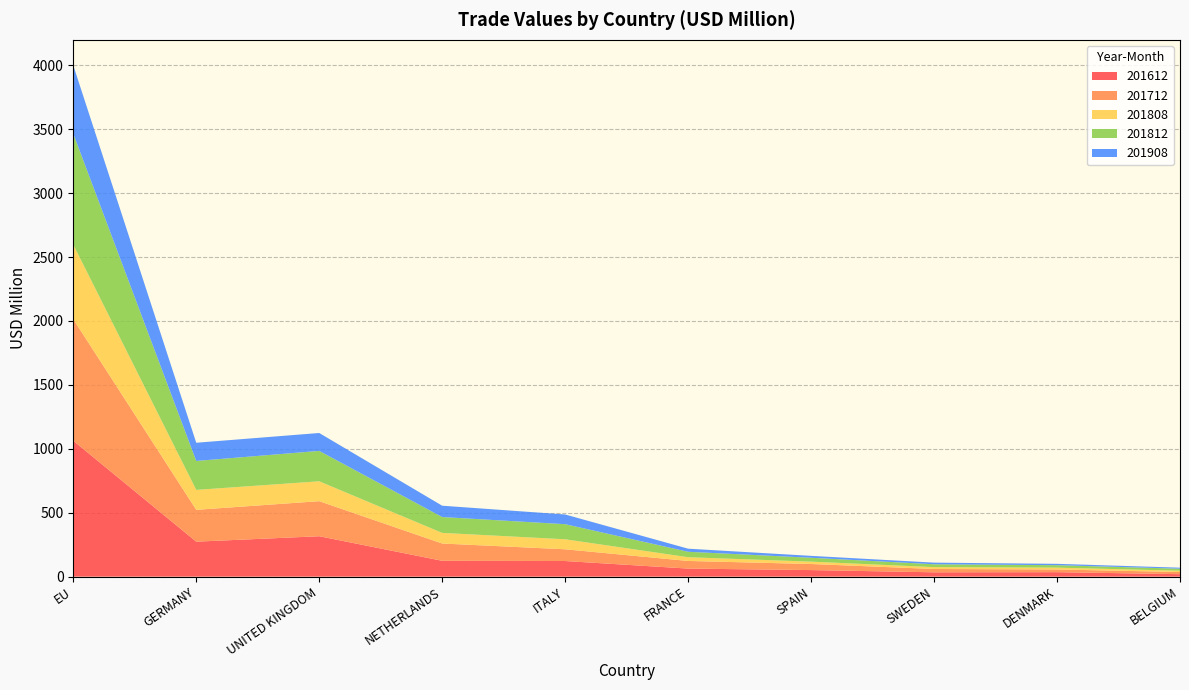

Reading left to right, extract all data points from this chart.

201612: EU=1063.1	GERMANY=273.6	UNITED KINGDOM=316.1	NETHERLANDS=124.0	ITALY=122.1	FRANCE=63.0	SPAIN=51.3	SWEDEN=33.9	DENMARK=34.9	BELGIUM=19.2
201712: EU=950.9	GERMANY=249.0	UNITED KINGDOM=274.2	NETHERLANDS=135.1	ITALY=91.9	FRANCE=59.6	SPAIN=47.4	SWEDEN=25.9	DENMARK=21.2	BELGIUM=16.9
201808: EU=583.3	GERMANY=156.0	UNITED KINGDOM=155.6	NETHERLANDS=83.2	ITALY=78.2	FRANCE=29.3	SPAIN=18.5	SWEDEN=14.6	DENMARK=14.3	BELGIUM=10.1
201812: EU=867.3	GERMANY=226.4	UNITED KINGDOM=237.7	NETHERLANDS=124.0	ITALY=118.1	FRANCE=42.5	SPAIN=30.4	SWEDEN=22.4	DENMARK=19.2	BELGIUM=15.8
201908: EU=534.8	GERMANY=142.4	UNITED KINGDOM=140.1	NETHERLANDS=88.6	ITALY=75.9	FRANCE=24.3	SPAIN=14.8	SWEDEN=12.7	DENMARK=10.6	BELGIUM=8.1